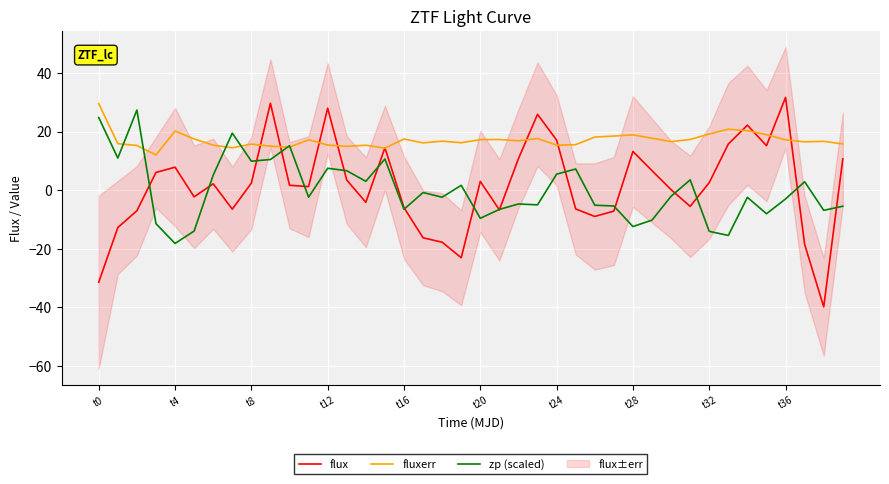

What is the highest value of the fluxerr series?

29.5